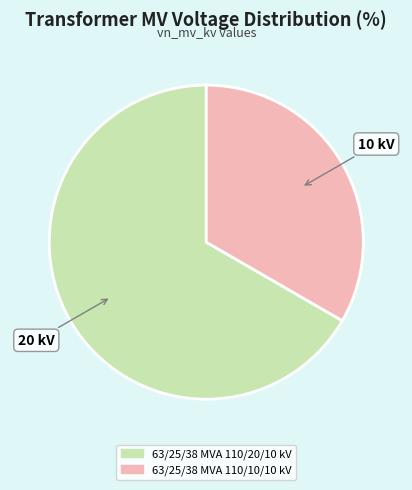

Is it true that 63/25/38 MVA 110/10/10 kV is 43% of the pie?

False